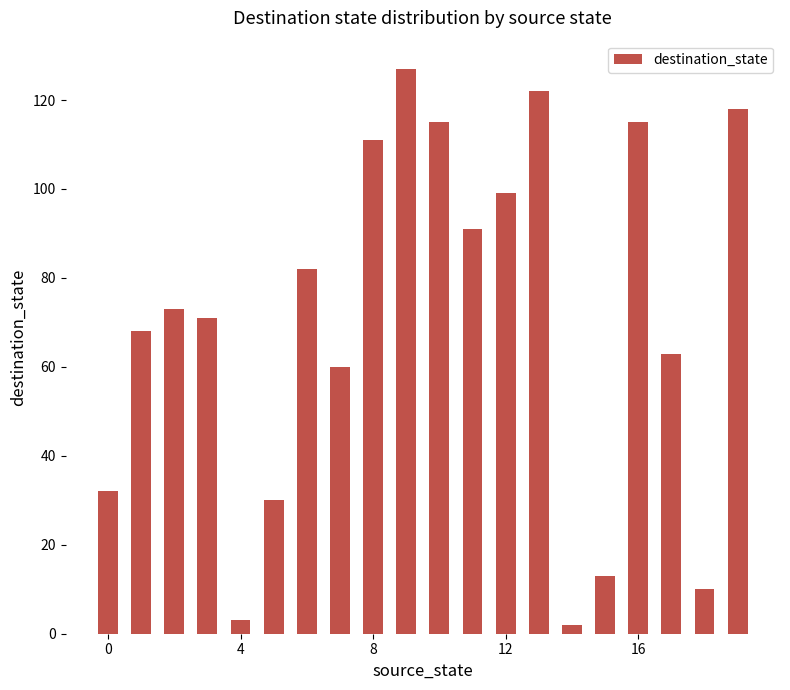

How many values are below 73?

10